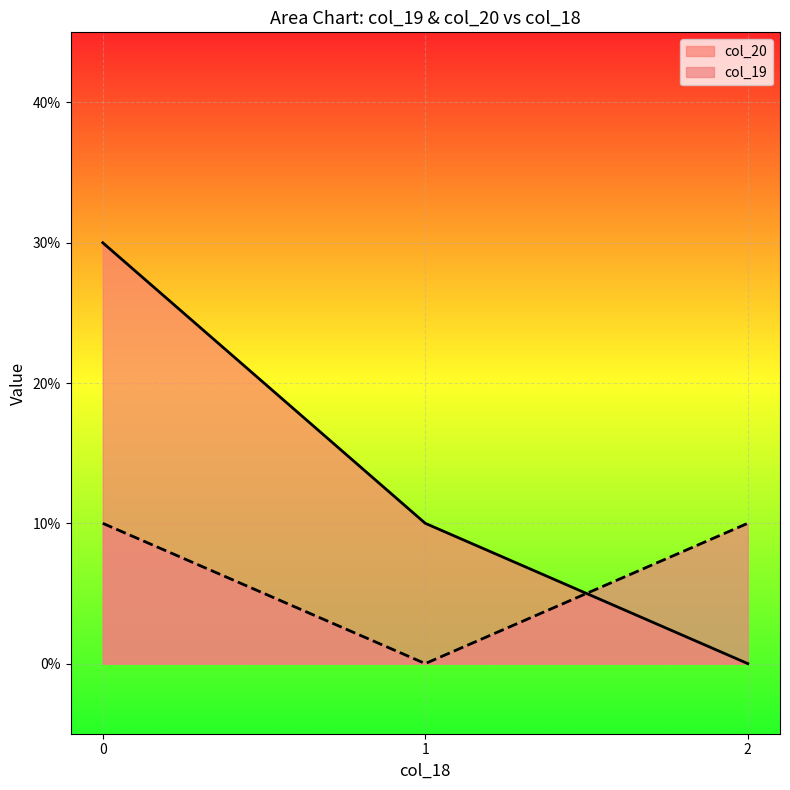

Is the value of col_20 at 0 greater than the value of col_19 at 1?

Yes